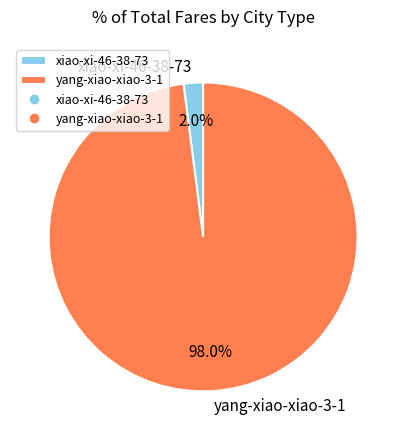

What is the smallest slice in the pie chart?

xiao-xi-46-38-73